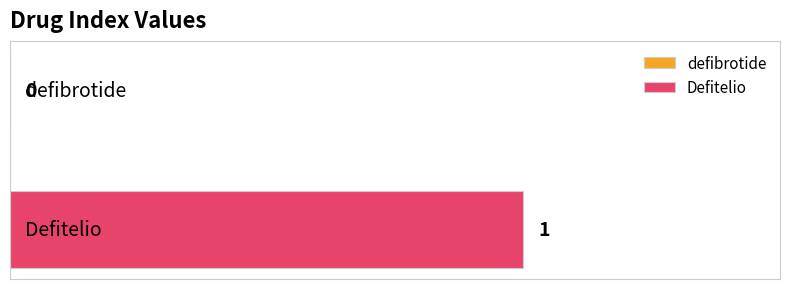

How many values are between 0 and 1?

2